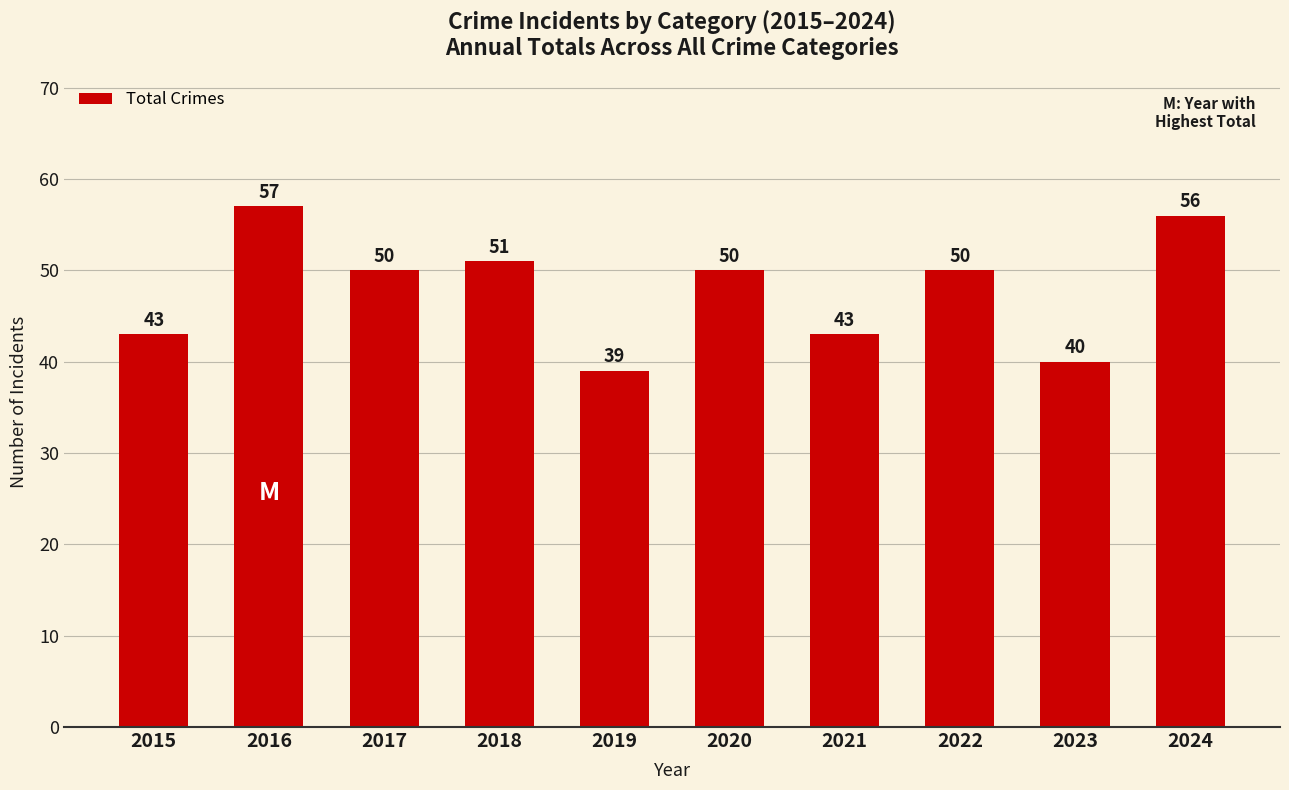

How many data points does each series have?

10